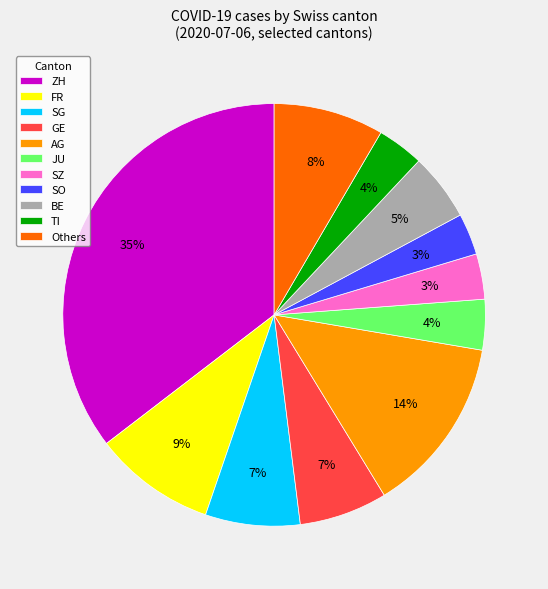

To the nearest percent, what portion does ZH represent?

35%